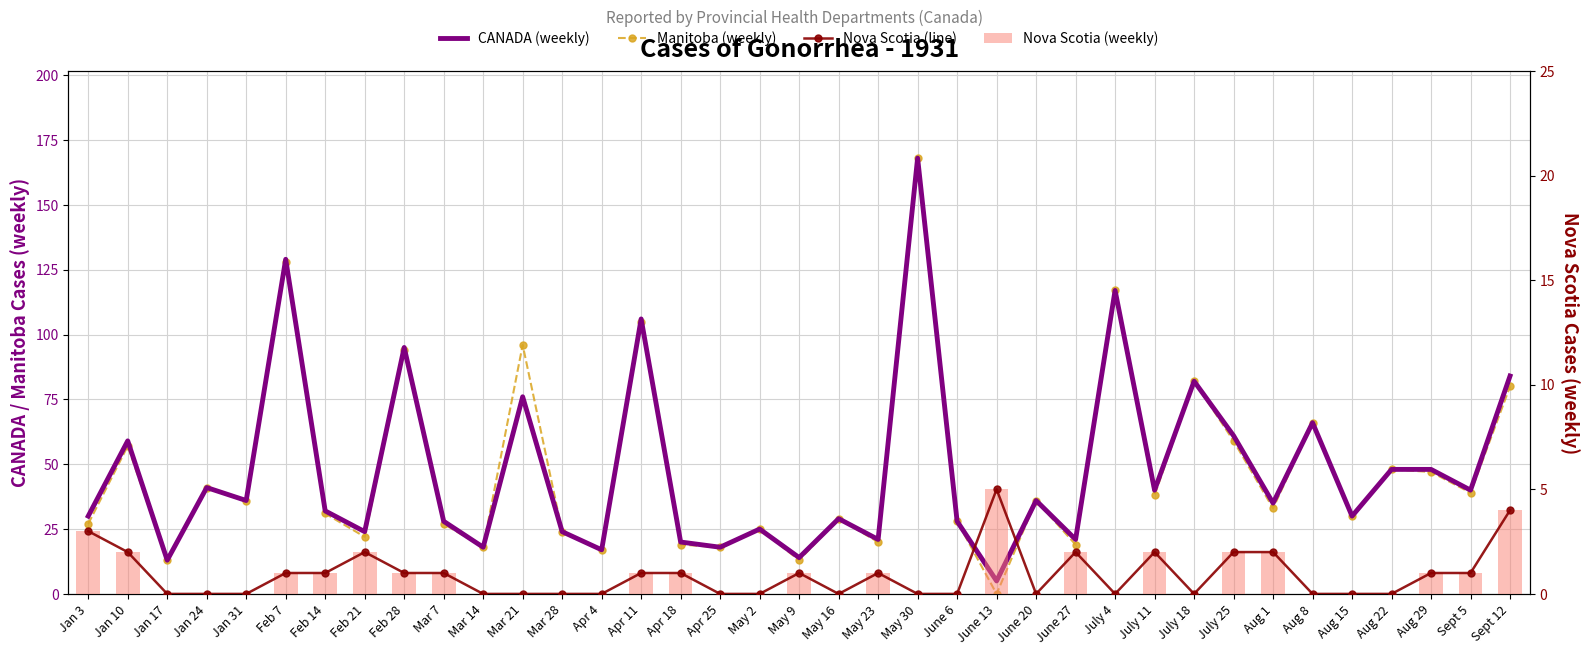

What is the difference between the second highest and second lowest values in the CANADA (weekly) series?

116